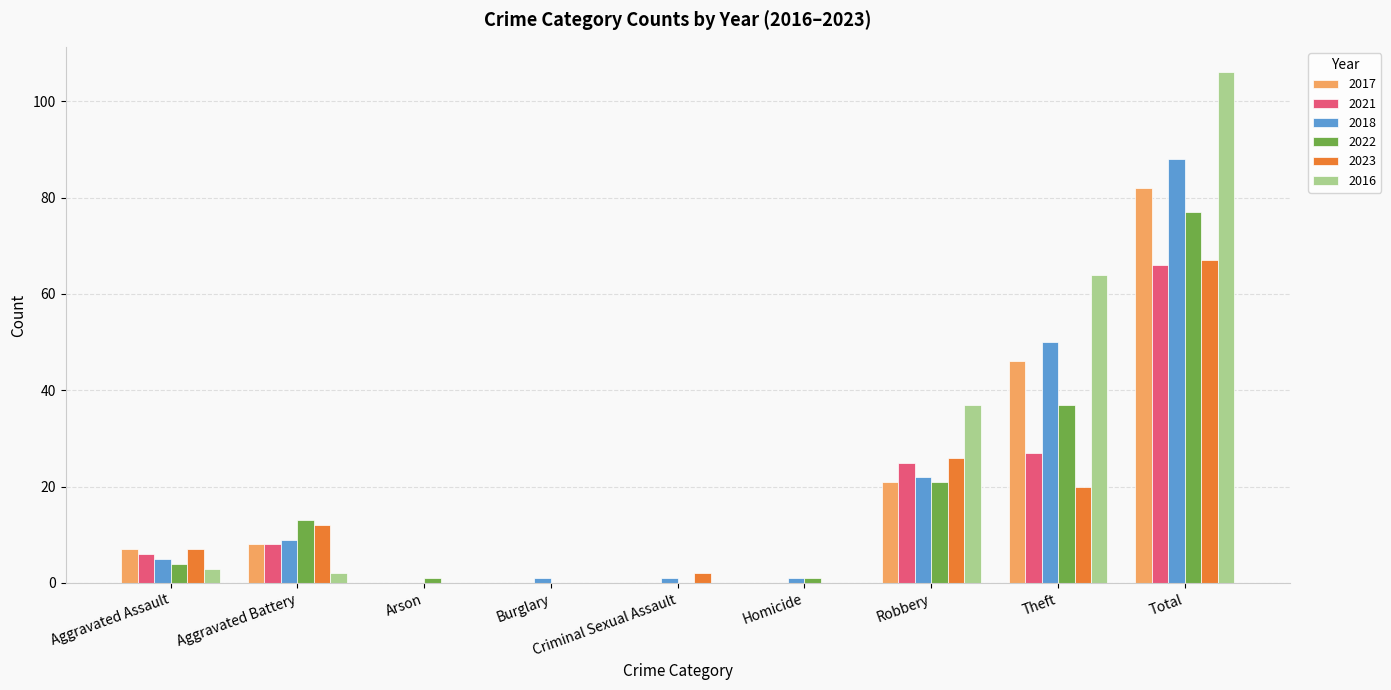

What is the total value across all series at Aggravated Assault?

32